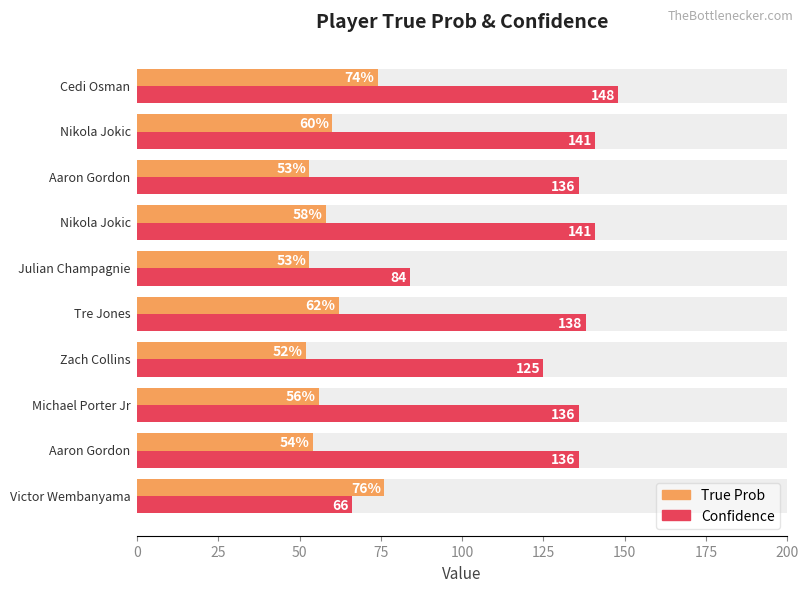

What is the sum of all True Prob values?

598